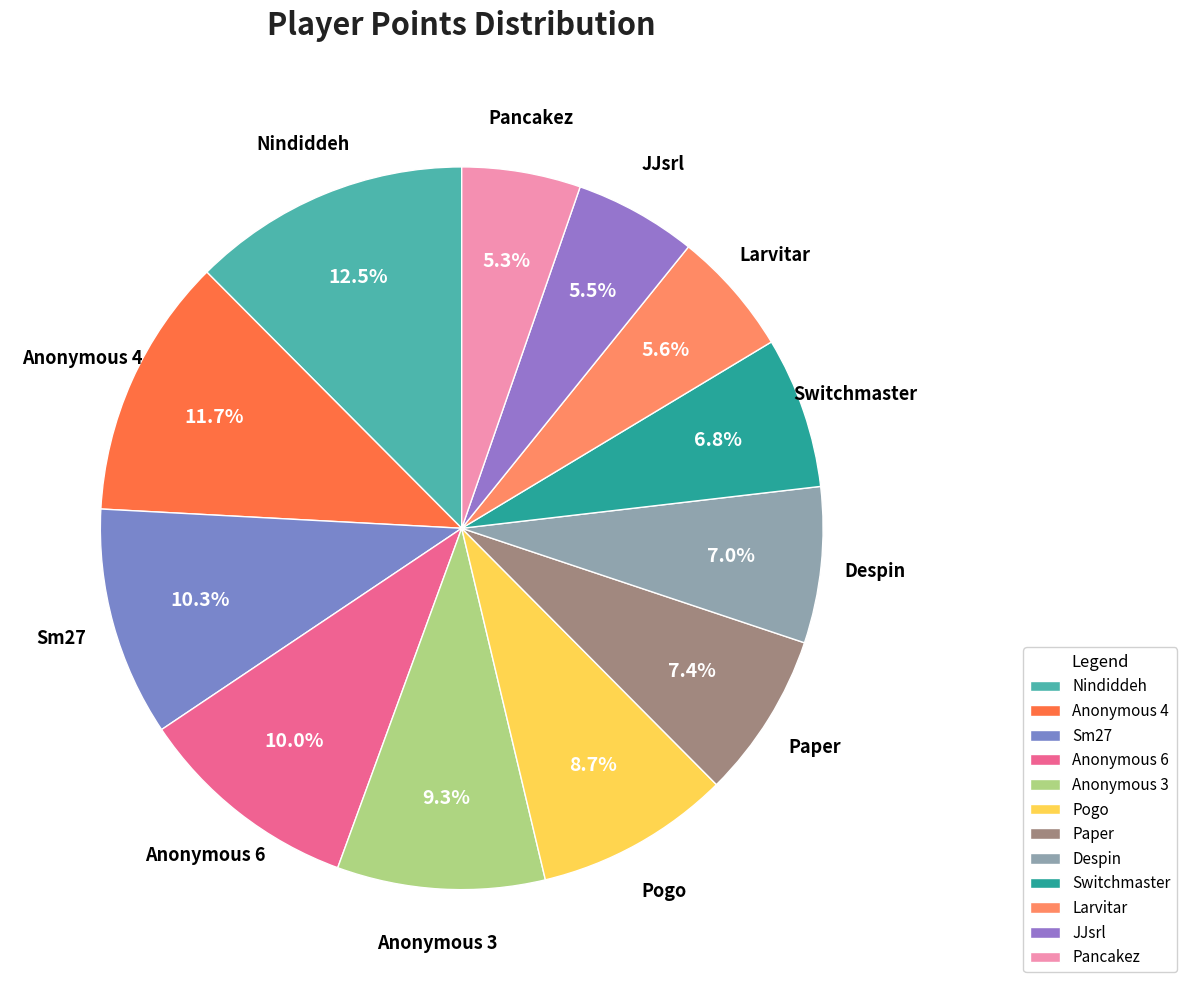

Which category has the biggest portion of the pie?

Nindiddeh